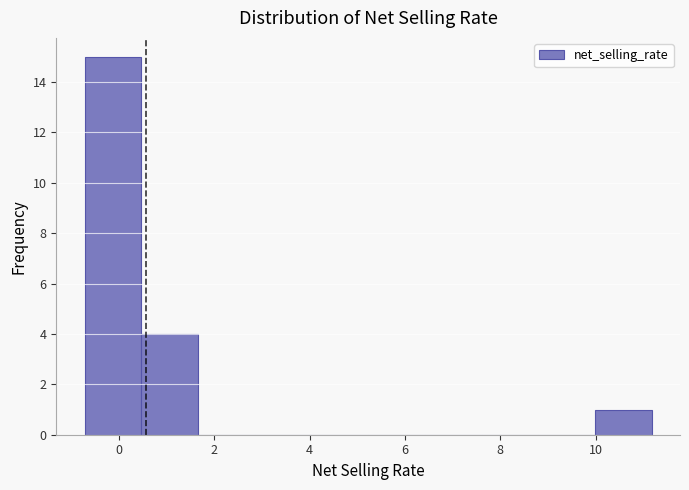

Reading left to right, list every bar in this chart as the range it spans on the x-axis followed by its height. Neither the bar edges nor the heights are printed on the chart, so give them approximately, as read against the axes.

-0.8 to 0.4: 15
0.4 to 1.6: 4
1.6 to 2.8: 0
2.8 to 4.0: 0
4.0 to 5.2: 0
5.2 to 6.4: 0
6.4 to 7.6: 0
7.6 to 8.8: 0
8.8 to 10.0: 0
10.0 to 11.2: 1